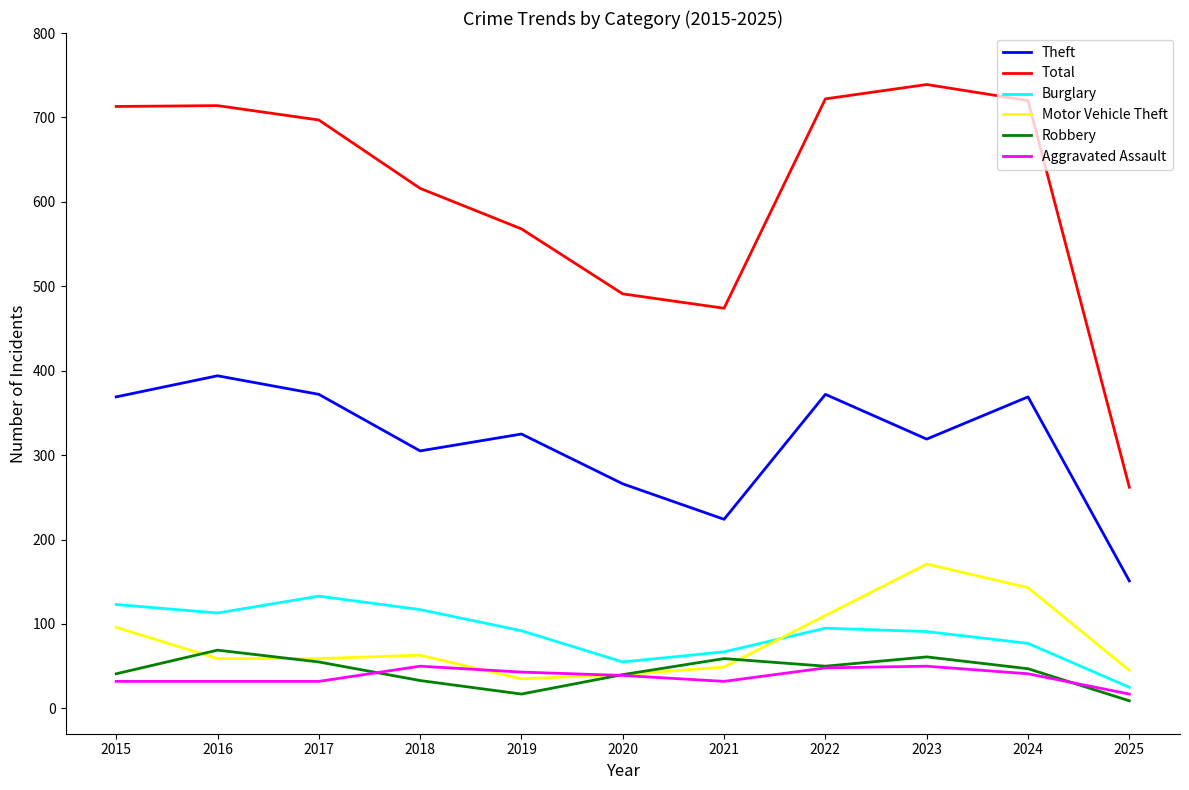

At how many categories does at least one series exceed 351?

10